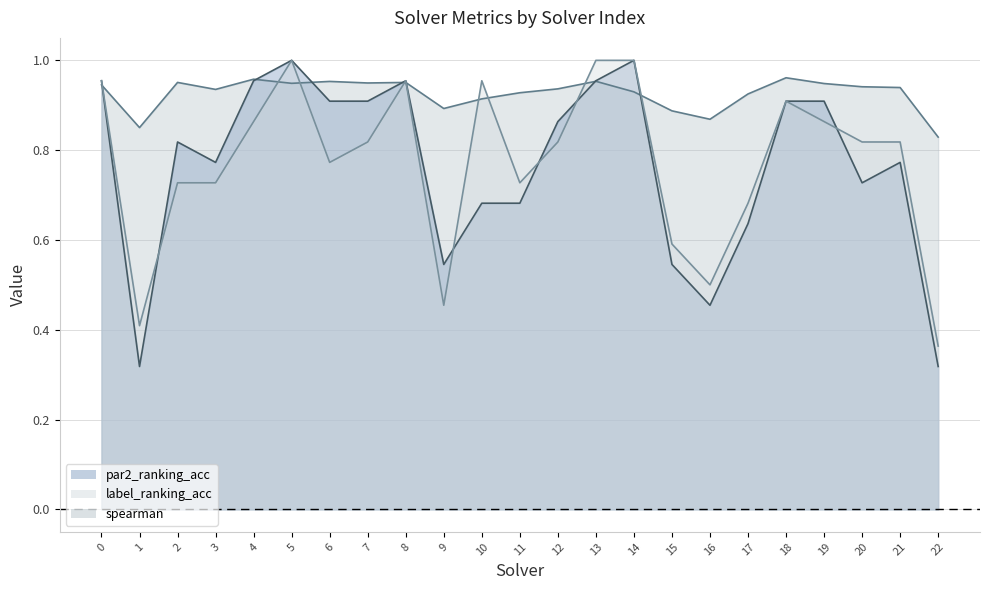

Reading right to left, transcribe all the data shown in this chart.

par2_ranking_acc: 22=0.3	21=0.8	20=0.7	19=0.9	18=0.9	17=0.6	16=0.5	15=0.5	14=1.0	13=1.0	12=0.9	11=0.7	10=0.7	9=0.5	8=1.0	7=0.9	6=0.9	5=1.0	4=1.0	3=0.8	2=0.8	1=0.3	0=1.0
label_ranking_acc: 22=0.4	21=0.8	20=0.8	19=0.9	18=0.9	17=0.7	16=0.5	15=0.6	14=1.0	13=1.0	12=0.8	11=0.7	10=1.0	9=0.5	8=1.0	7=0.8	6=0.8	5=1.0	4=0.9	3=0.7	2=0.7	1=0.4	0=1.0
spearman: 22=0.8	21=0.9	20=0.9	19=0.9	18=1.0	17=0.9	16=0.9	15=0.9	14=0.9	13=1.0	12=0.9	11=0.9	10=0.9	9=0.9	8=1.0	7=0.9	6=1.0	5=0.9	4=1.0	3=0.9	2=1.0	1=0.9	0=0.9